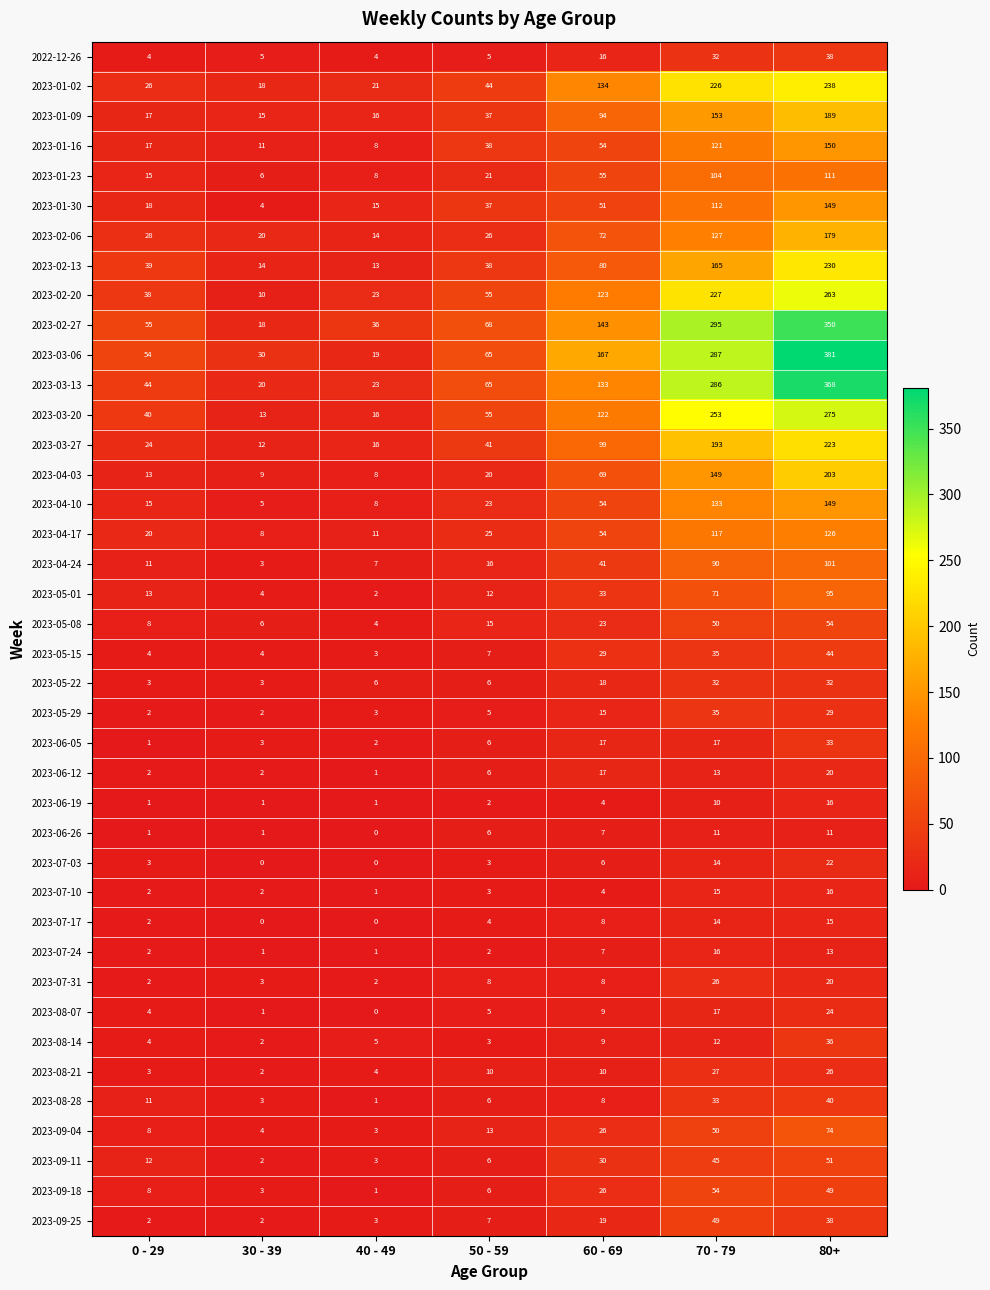

Which category has the highest value across all series?

80+